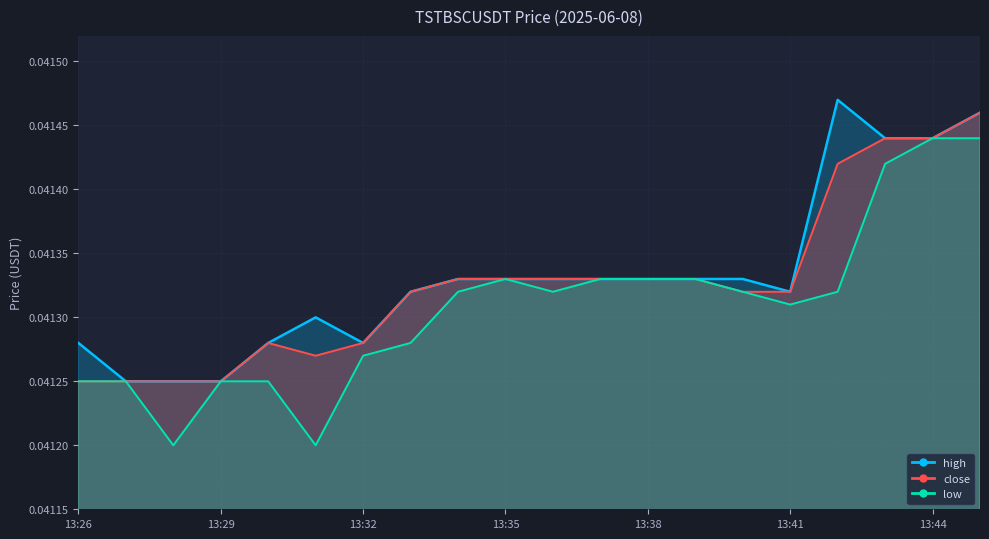

How many lines are shown in the chart?

3